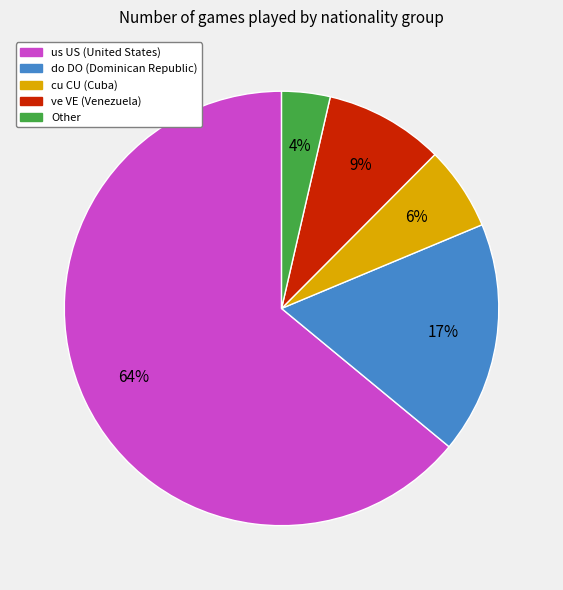

Is there any slice that represents more than half of the pie?

Yes